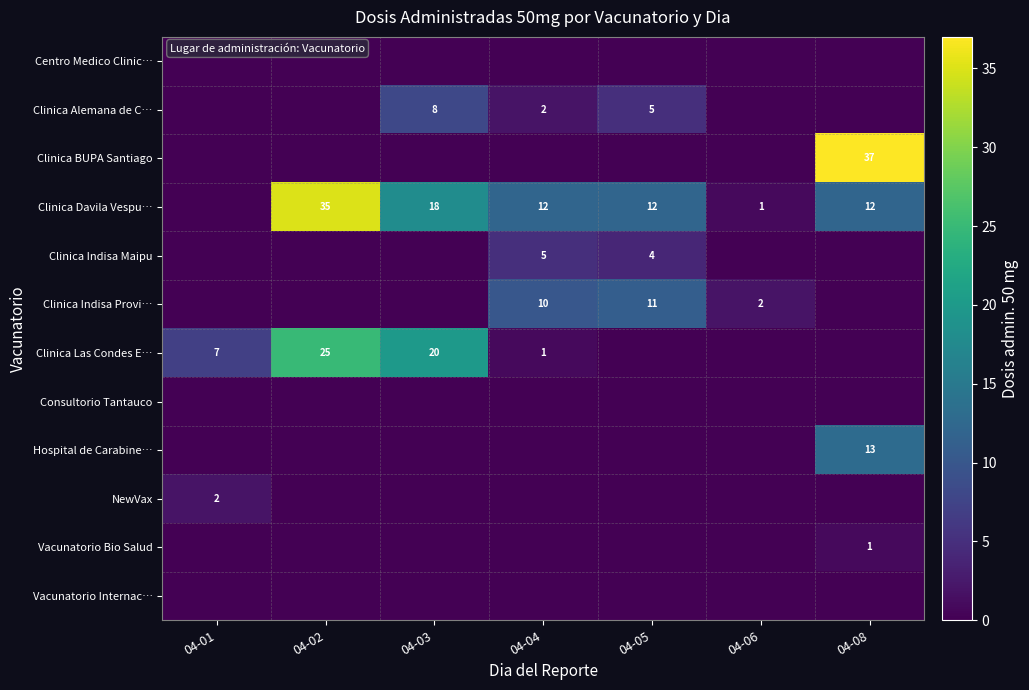

Reading left to right, list all the values displayed in this chart.

row_0: 0	0	0	0	0	0	0
row_1: 0	0	8	2	5	0	0
row_2: 0	0	0	0	0	0	37
row_3: 0	35	18	12	12	1	12
row_4: 0	0	0	5	4	0	0
row_5: 0	0	0	10	11	2	0
row_6: 7	25	20	1	0	0	0
row_7: 0	0	0	0	0	0	0
row_8: 0	0	0	0	0	0	13
row_9: 2	0	0	0	0	0	0
row_10: 0	0	0	0	0	0	1
row_11: 0	0	0	0	0	0	0